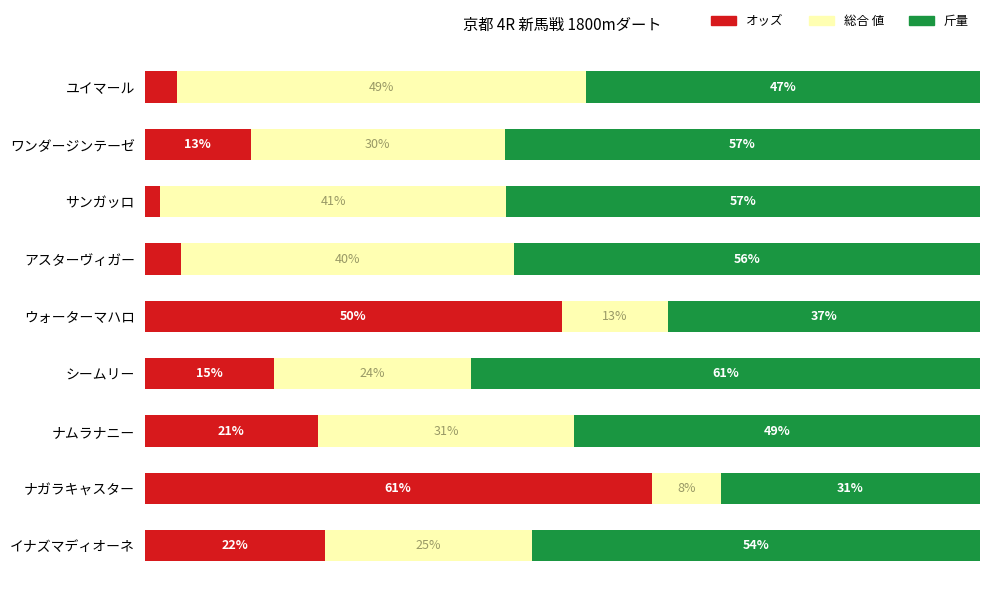

At which label does オッズ reach its minimum?

サンガッロ